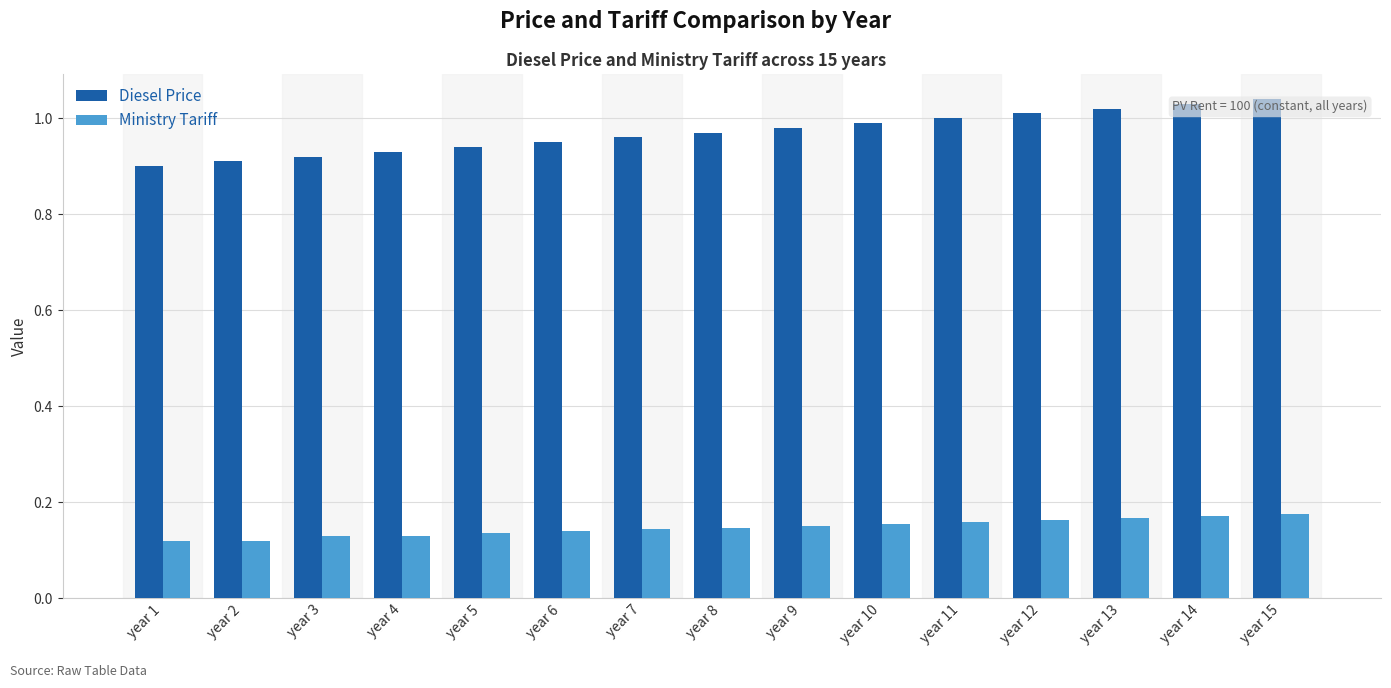

Rank the series by their average value, from lowest to highest.

Ministry Tariff, Diesel Price